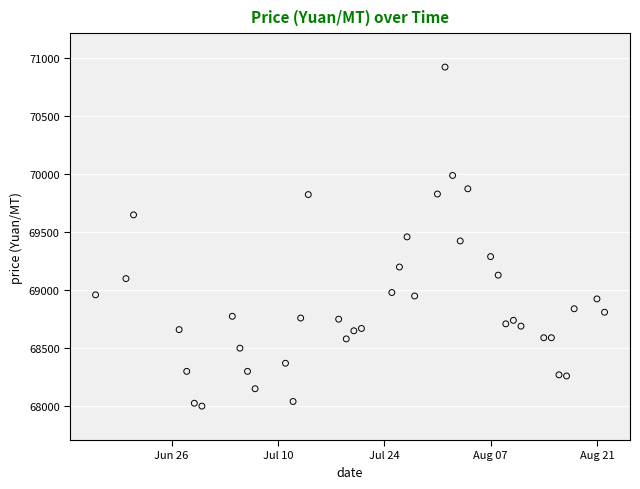

What is the range of X values (max minus min)?

67